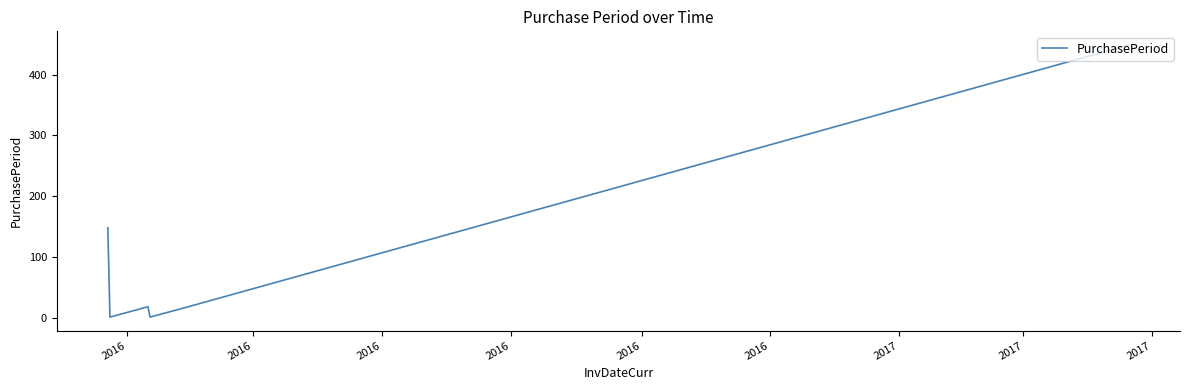

What is the maximum value shown in the chart?

449